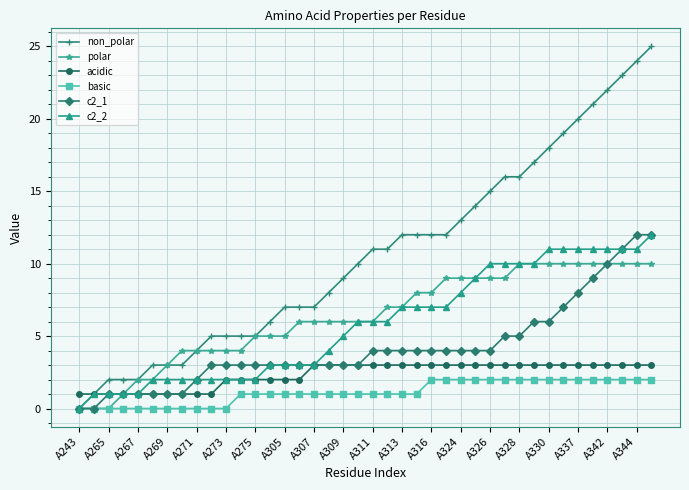

True or false: acidic and basic cross at least once.

False